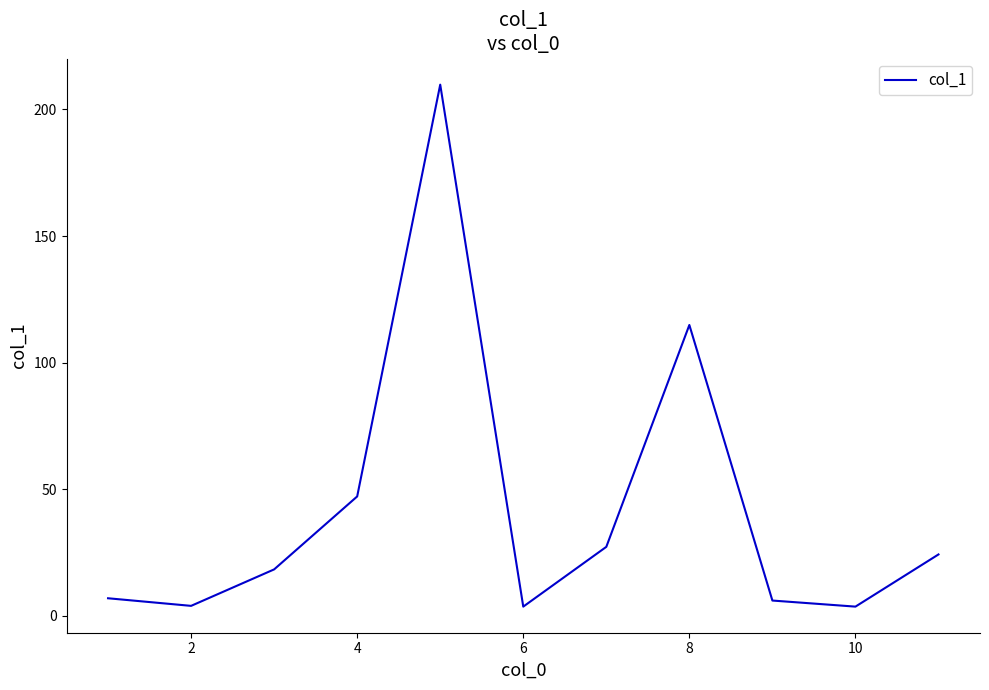

What is the difference between the maximum and minimum values?

206.1